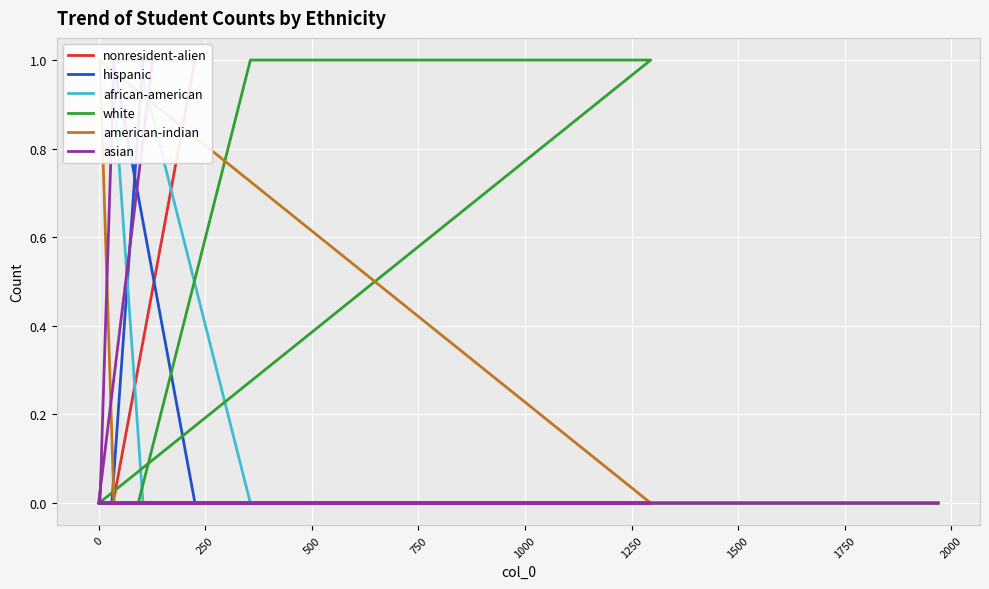

What is the label of the 14th point from the left?

13